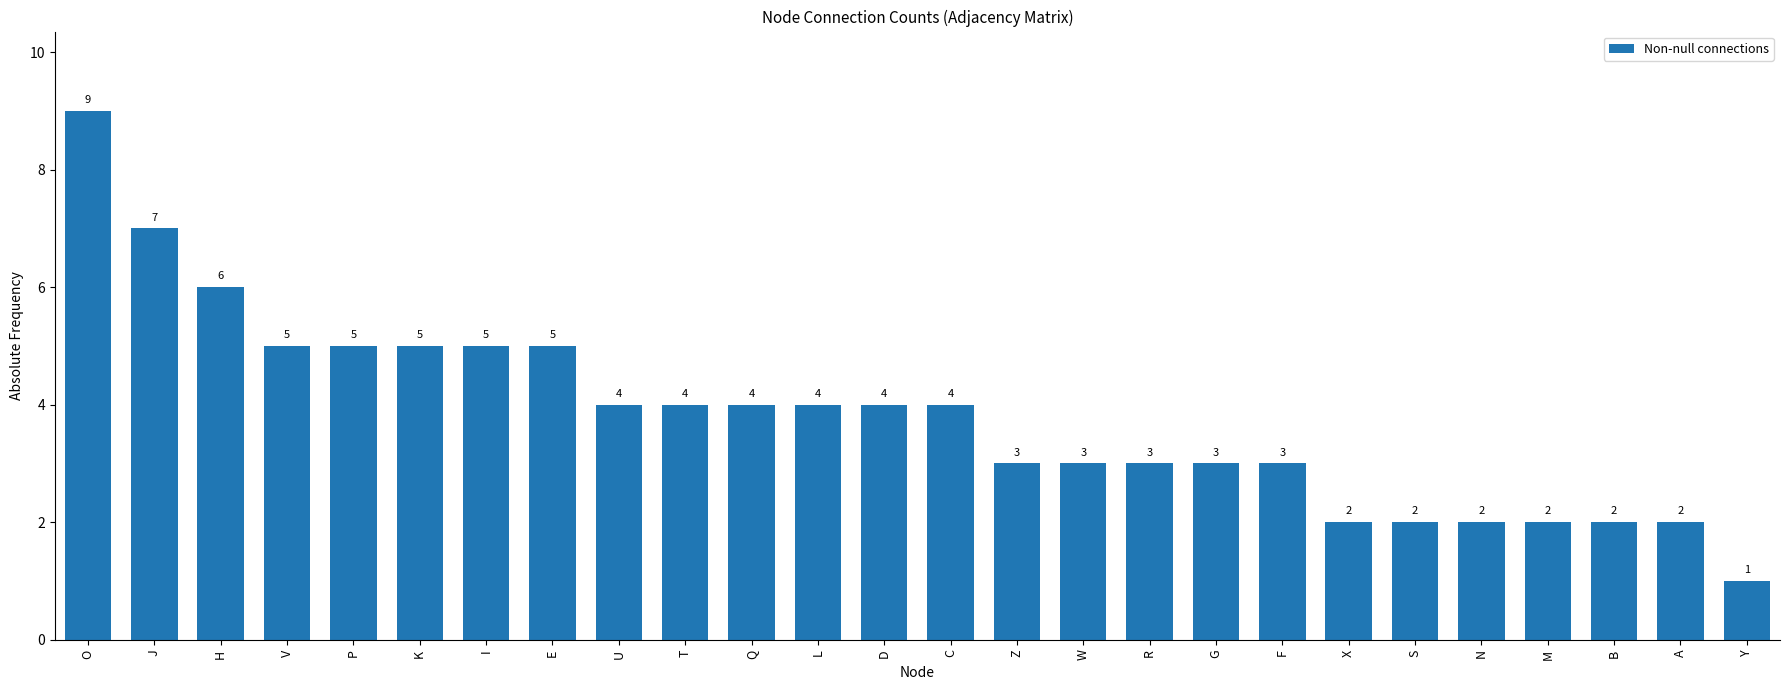

Reading right to left, list all the values displayed in this chart.

Y=1	A=2	B=2	M=2	N=2	S=2	X=2	F=3	G=3	R=3	W=3	Z=3	C=4	D=4	L=4	Q=4	T=4	U=4	E=5	I=5	K=5	P=5	V=5	H=6	J=7	O=9